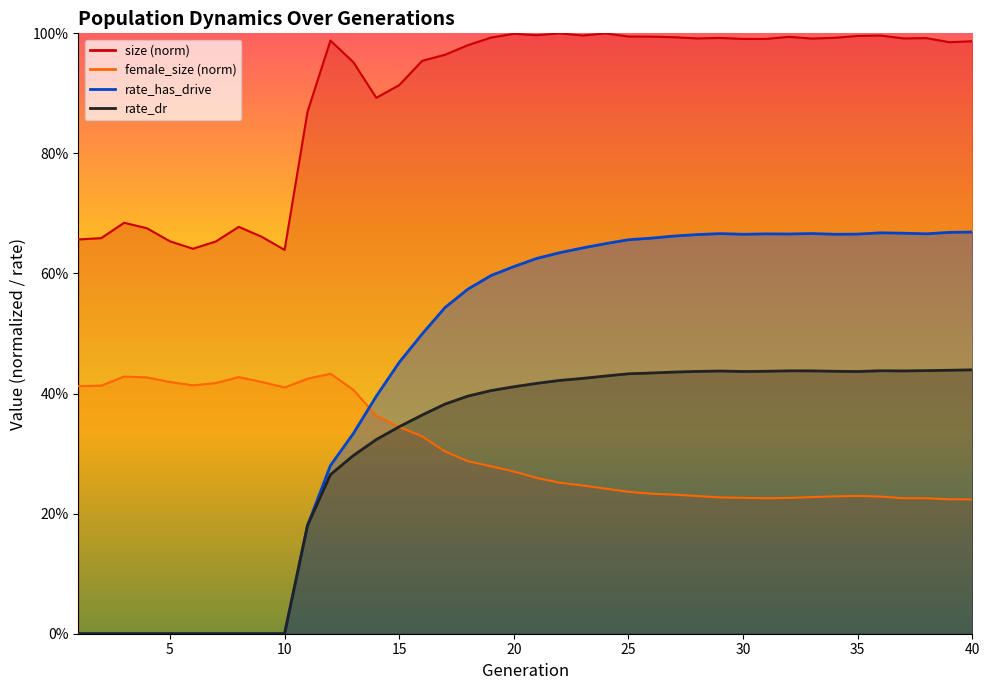

At which category does the chart reach its minimum across all series?

1